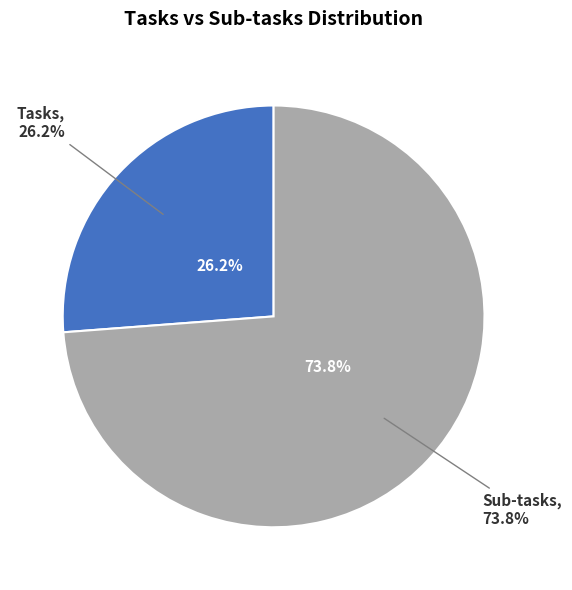

True or false: Tasks accounts for 18% of the total.

False